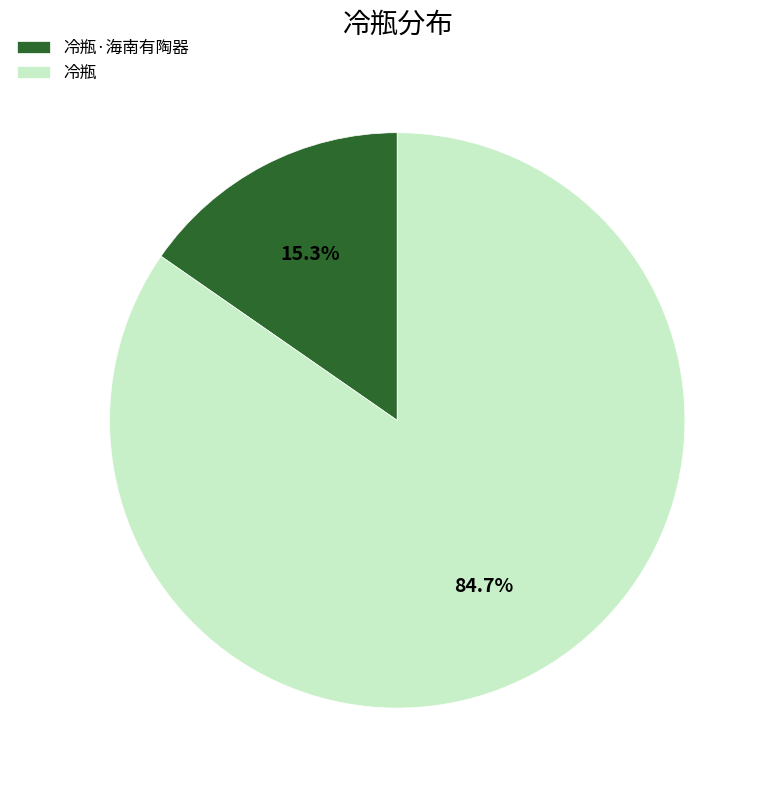

Does 冷瓶 account for over 50% of the chart?

Yes